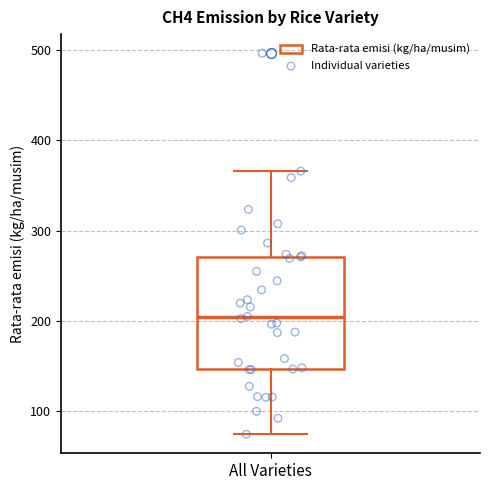

Transcribe this box plot: give where the median line is, the range the box spans, and where the two whiskers end, as read against the y-axis. The values are not printed on the chart, so give them approximately, as read against the axis.

median 200, box 150 to 270, whiskers 70 to 370